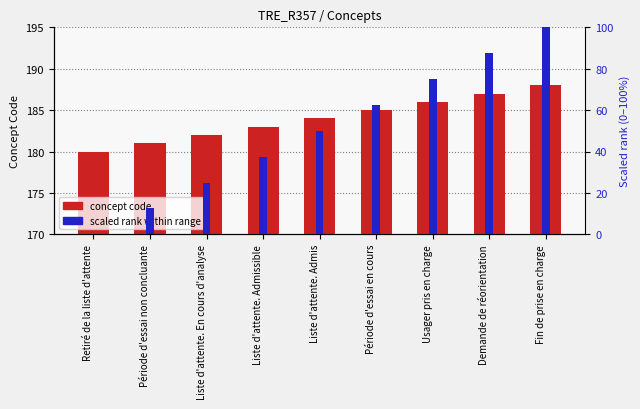

At how many categories does at least one series exceed 9?

9